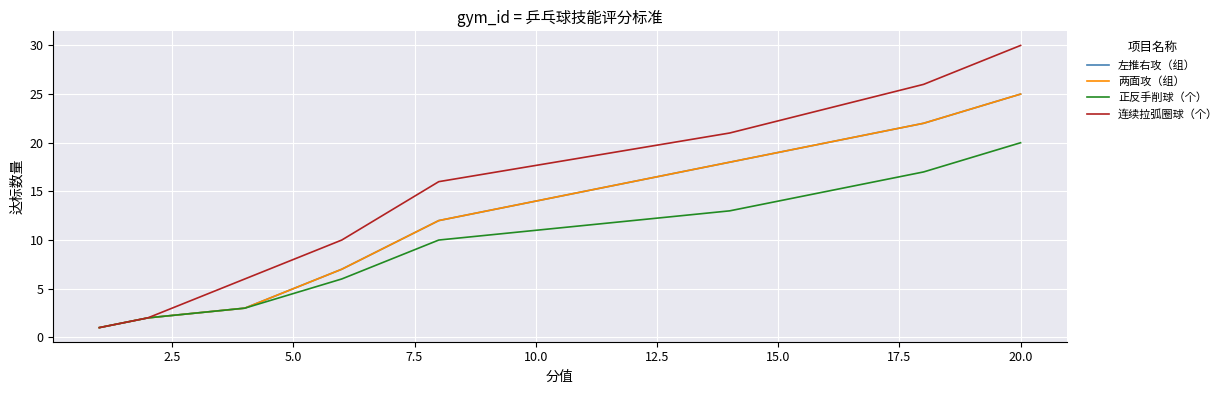

True or false: 两面攻（组） has more than 2 points higher than both neighbors.

False